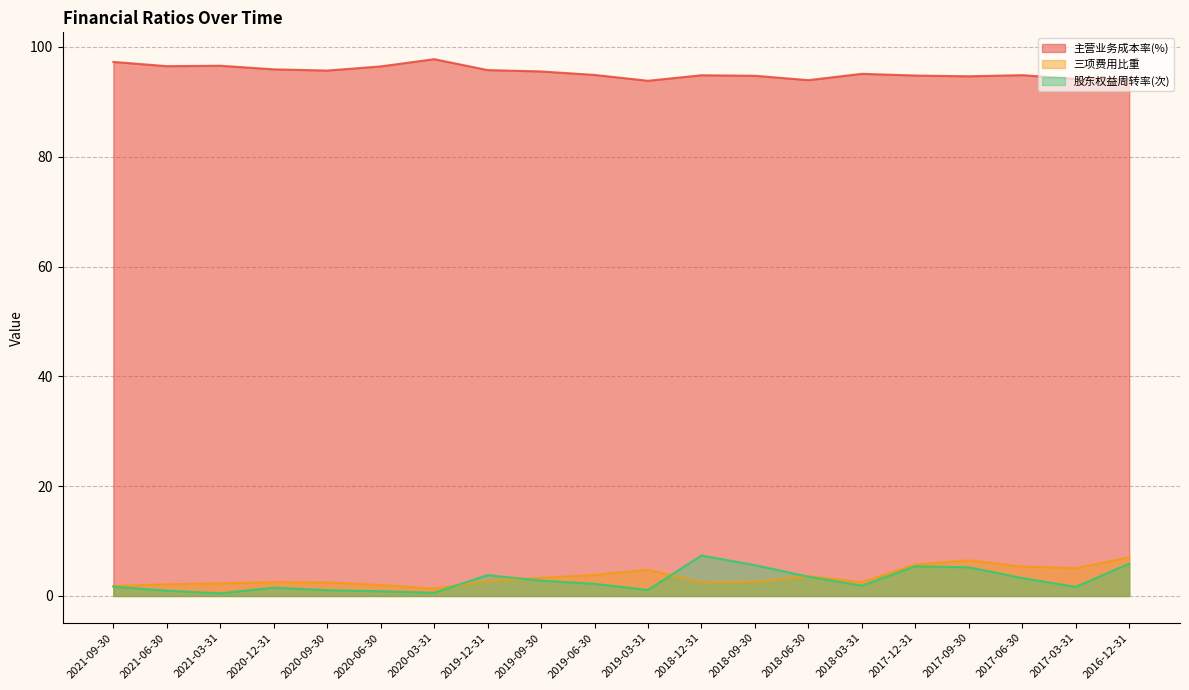

What is the maximum value for 三项费用比重?

7.0